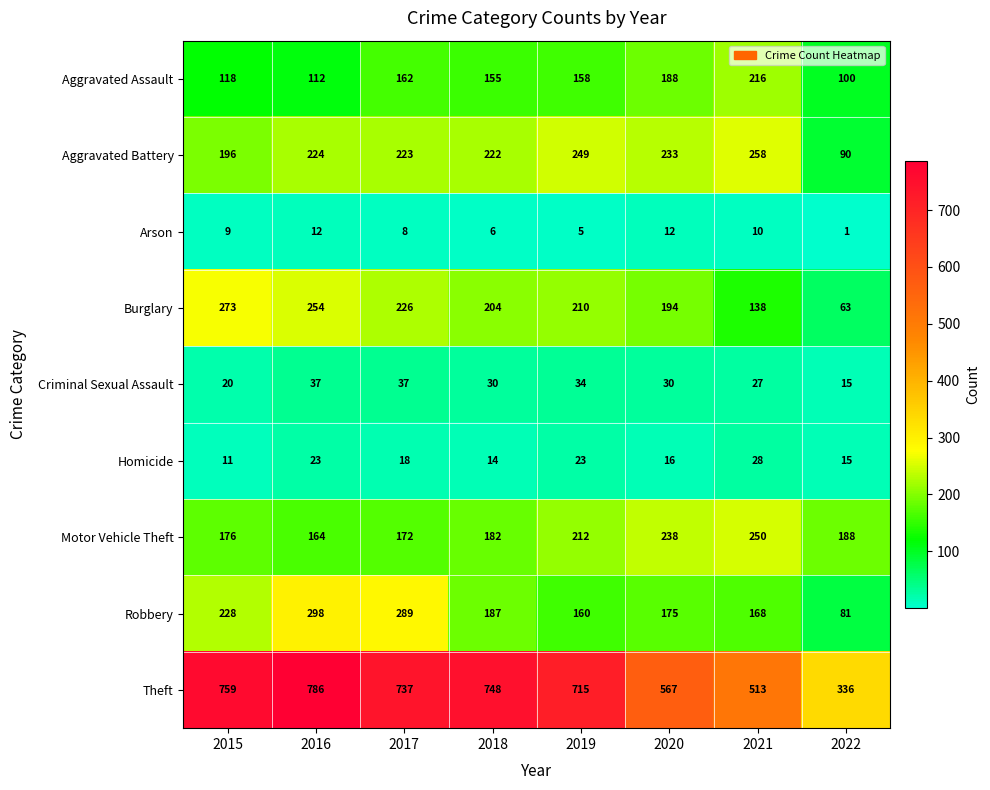

At which label is Arson closest to 6?

2018